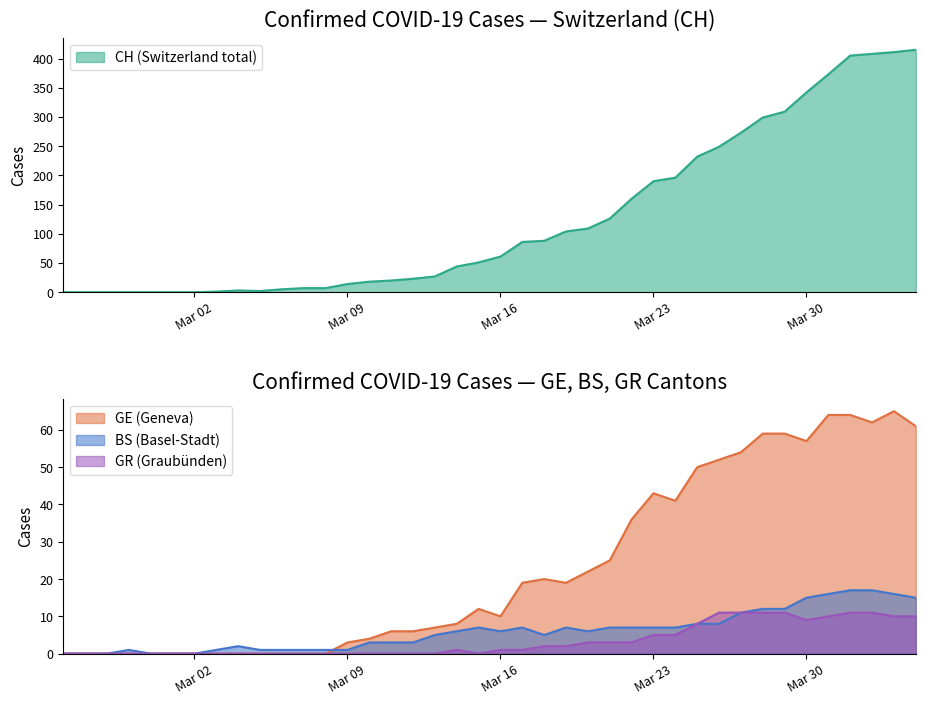

Which series has the largest total across all categories?

CH